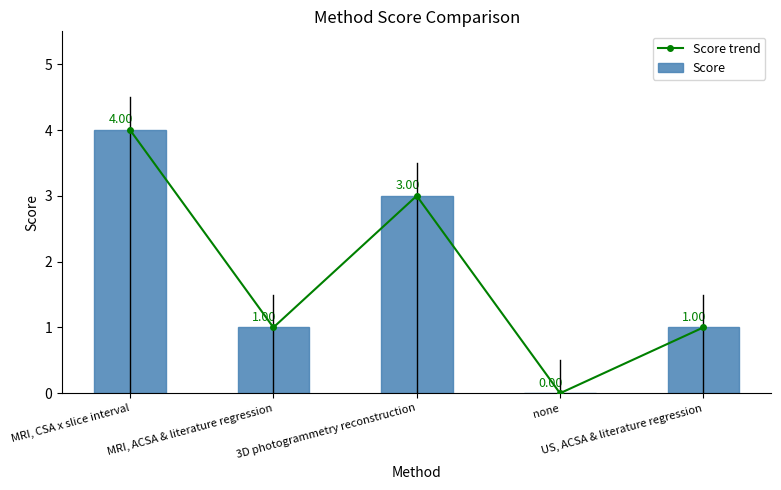

Which category has the highest value in the Score trend series?

MRI, CSA x slice interval